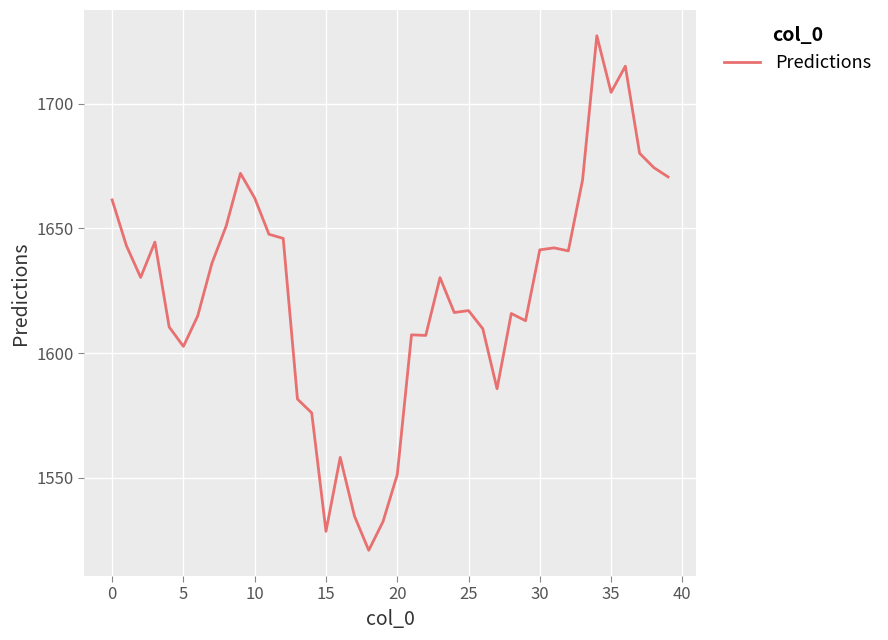

What is the smallest value displayed?

1520.9